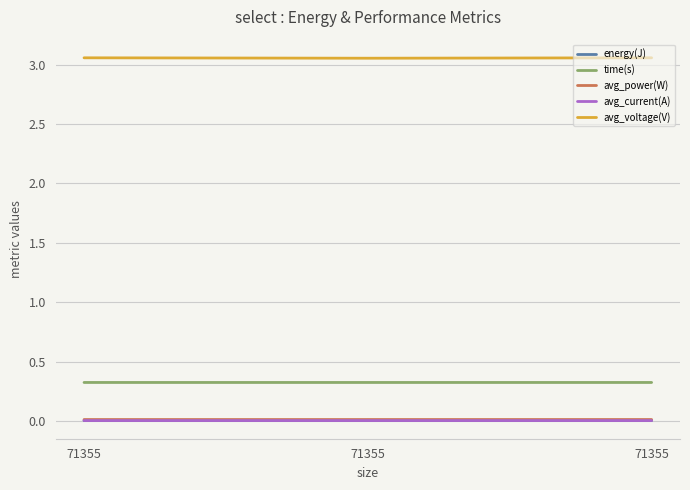

What are all the series names shown in the legend?

energy(J), time(s), avg_power(W), avg_current(A), avg_voltage(V)